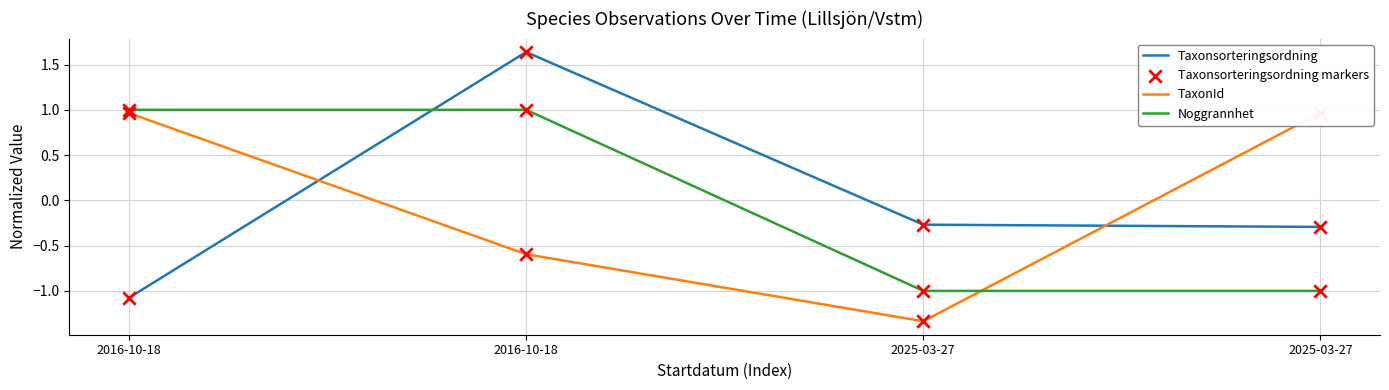

At how many categories does at least one series exceed 0?

3